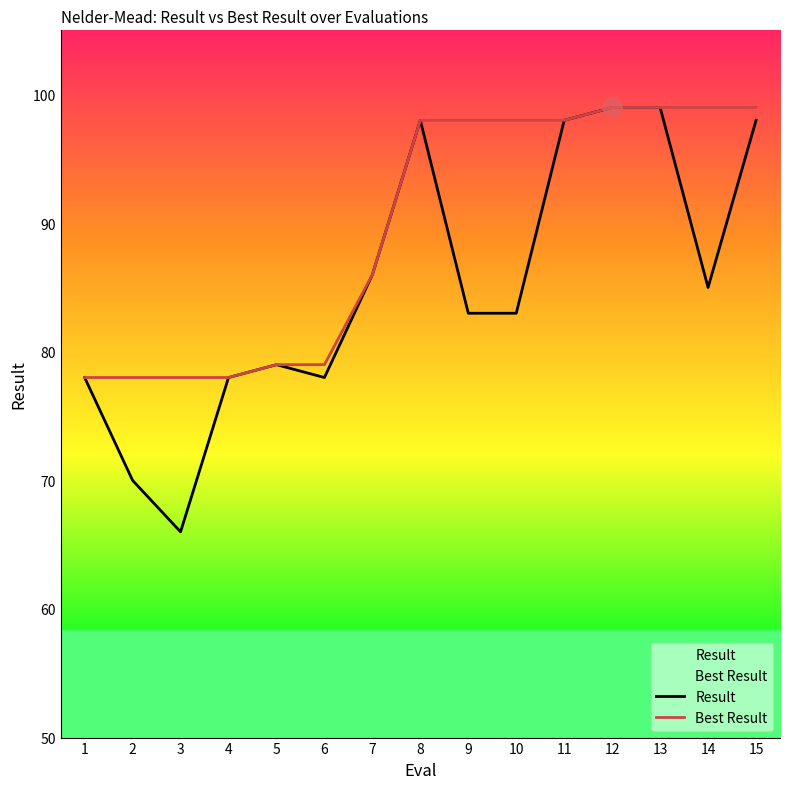

How many lines are shown in the chart?

2